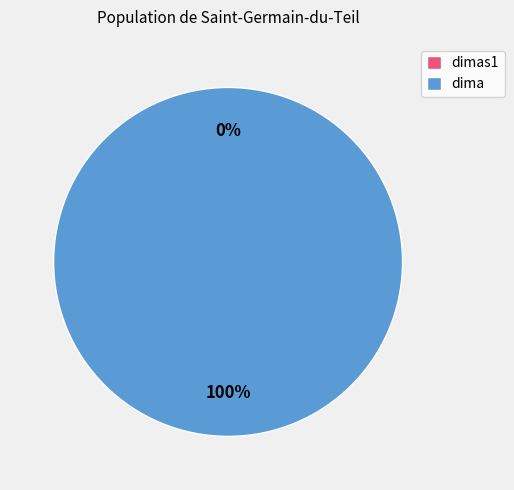

Is it true that dimas1 is 0% of the pie?

True